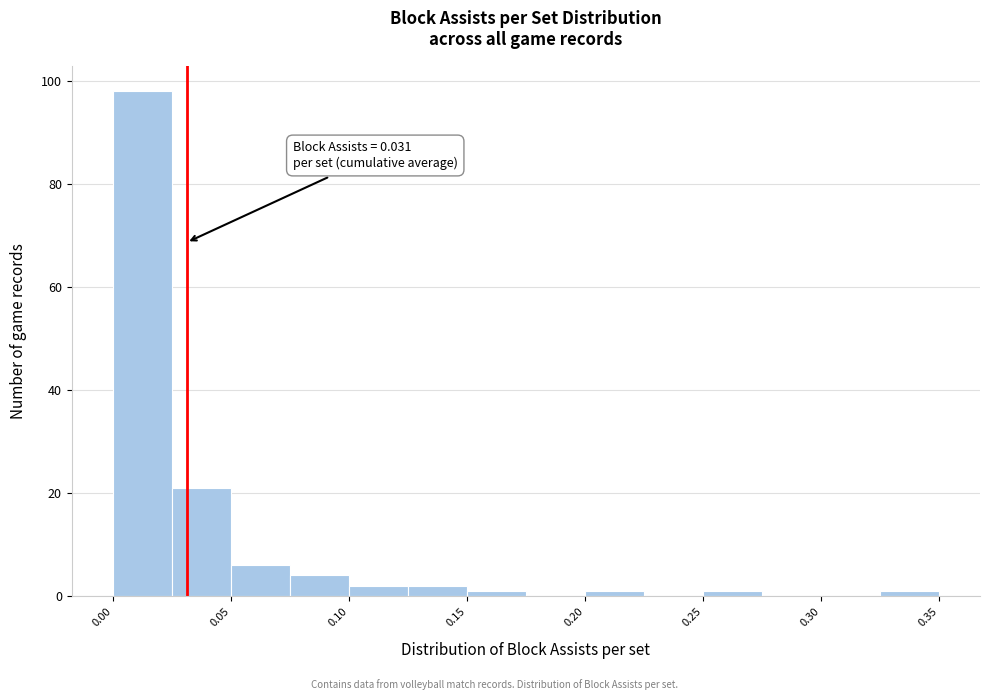

Which range on the x-axis has the tallest bar?

0.000 to 0.025